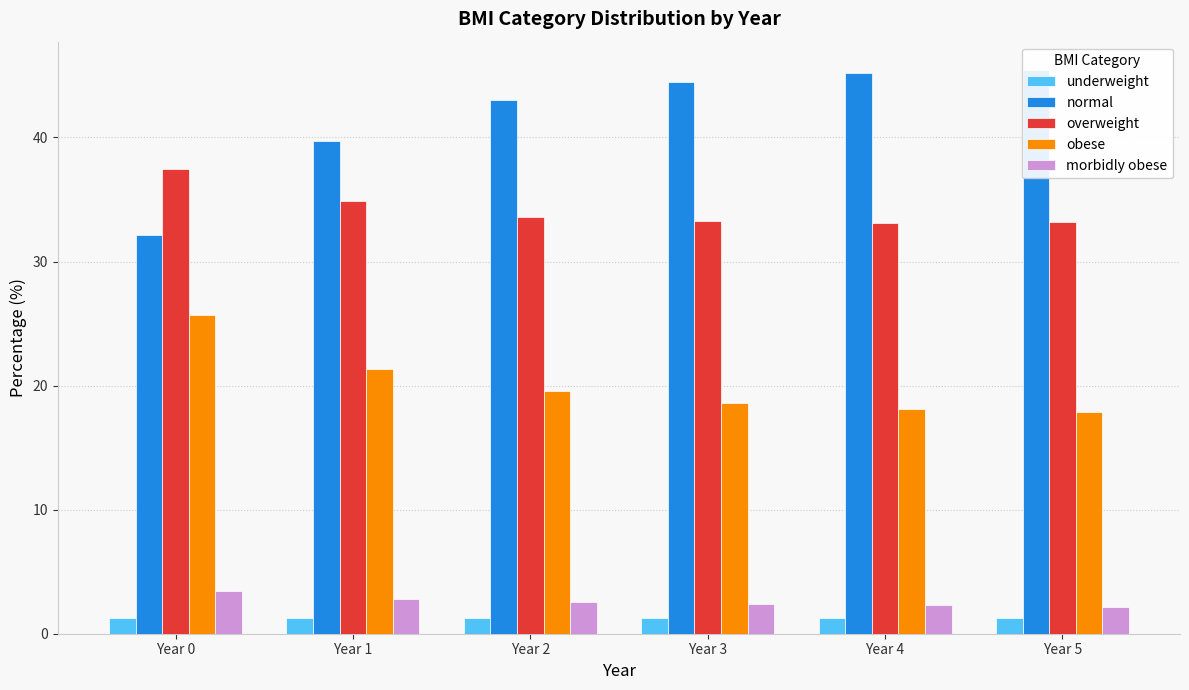

Where is overweight nearest to the value 35?

Year 1